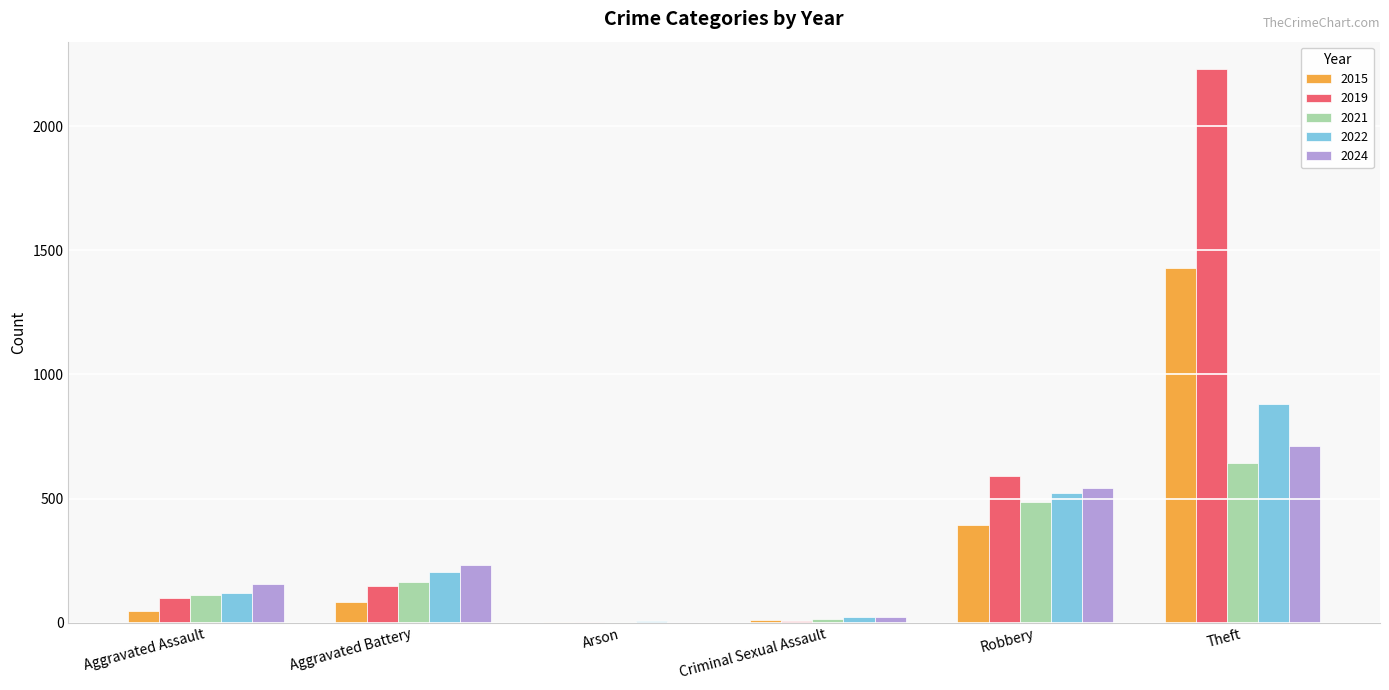

What is the spread (max minus min) of values at Theft?

1588